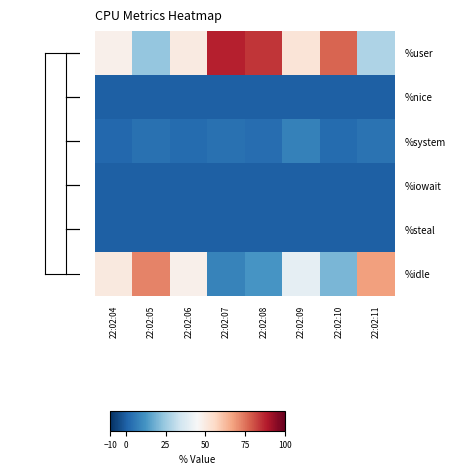

What is the spread (max minus min) of values at 22:02:09?

52.1